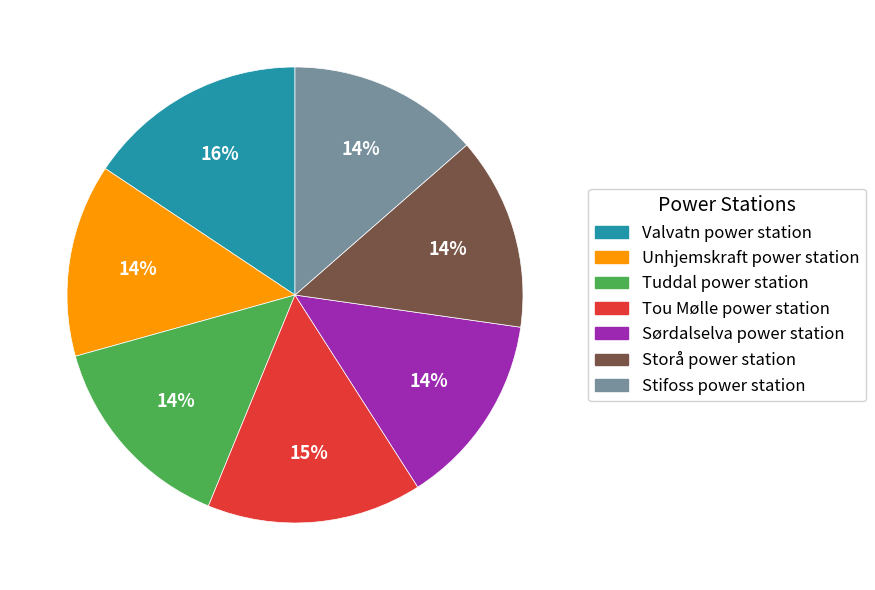

Do Valvatn power station and Stifoss power station together represent more than half of the pie?

No